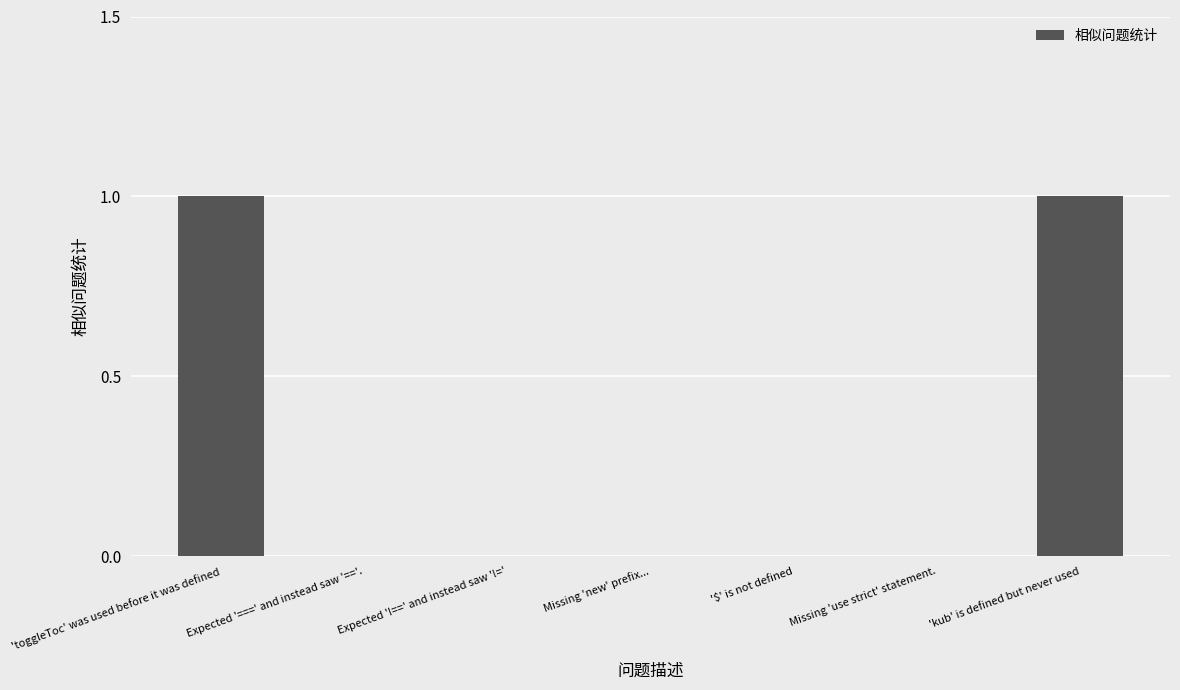

What is the change in value from Expected '===' and instead saw '=='. to 'kub' is defined but never used?

+1